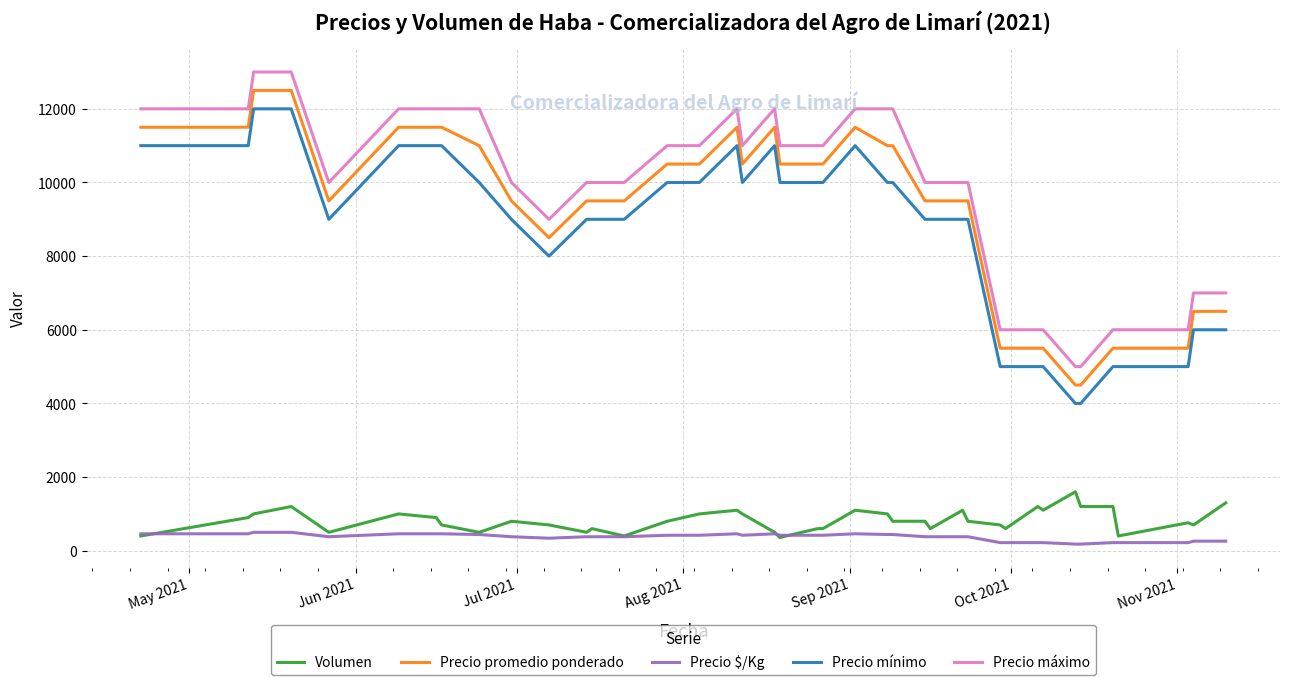

What is the difference between the maximum and second lowest values in the Precio máximo series?

8000